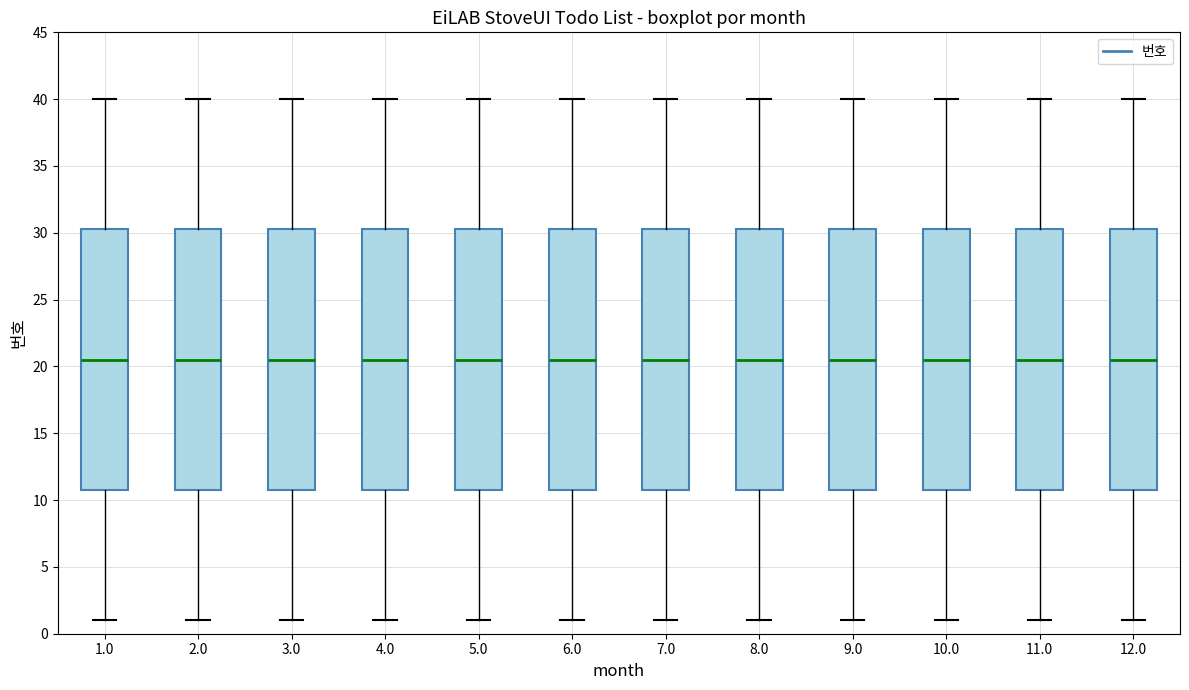

Reading left to right, read every box against the y-axis: the position of its median line, the range the box covers, and the ends of its whiskers. The values are not printed on the chart, so give them approximately, as read against the axis.

1.0: median 20.5, box 11.0 to 30.5, whiskers 1.0 to 40.0
2.0: median 20.5, box 11.0 to 30.5, whiskers 1.0 to 40.0
3.0: median 20.5, box 11.0 to 30.5, whiskers 1.0 to 40.0
4.0: median 20.5, box 11.0 to 30.5, whiskers 1.0 to 40.0
5.0: median 20.5, box 11.0 to 30.5, whiskers 1.0 to 40.0
6.0: median 20.5, box 11.0 to 30.5, whiskers 1.0 to 40.0
7.0: median 20.5, box 11.0 to 30.5, whiskers 1.0 to 40.0
8.0: median 20.5, box 11.0 to 30.5, whiskers 1.0 to 40.0
9.0: median 20.5, box 11.0 to 30.5, whiskers 1.0 to 40.0
10.0: median 20.5, box 11.0 to 30.5, whiskers 1.0 to 40.0
11.0: median 20.5, box 11.0 to 30.5, whiskers 1.0 to 40.0
12.0: median 20.5, box 11.0 to 30.5, whiskers 1.0 to 40.0